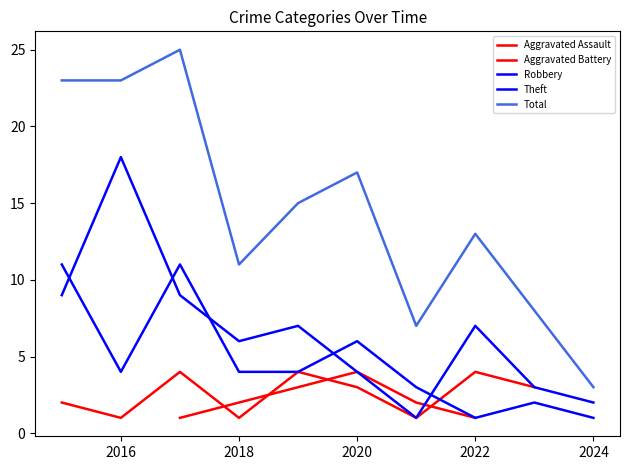

Between 2017 and 2021, which series saw the biggest shift?

Total